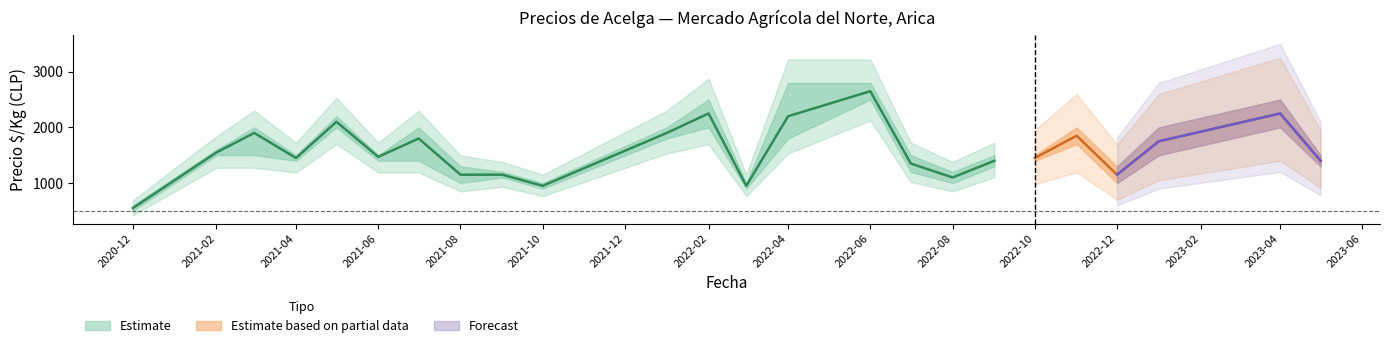

How many data points in Precio promedio ponderado are less than 1471?

12